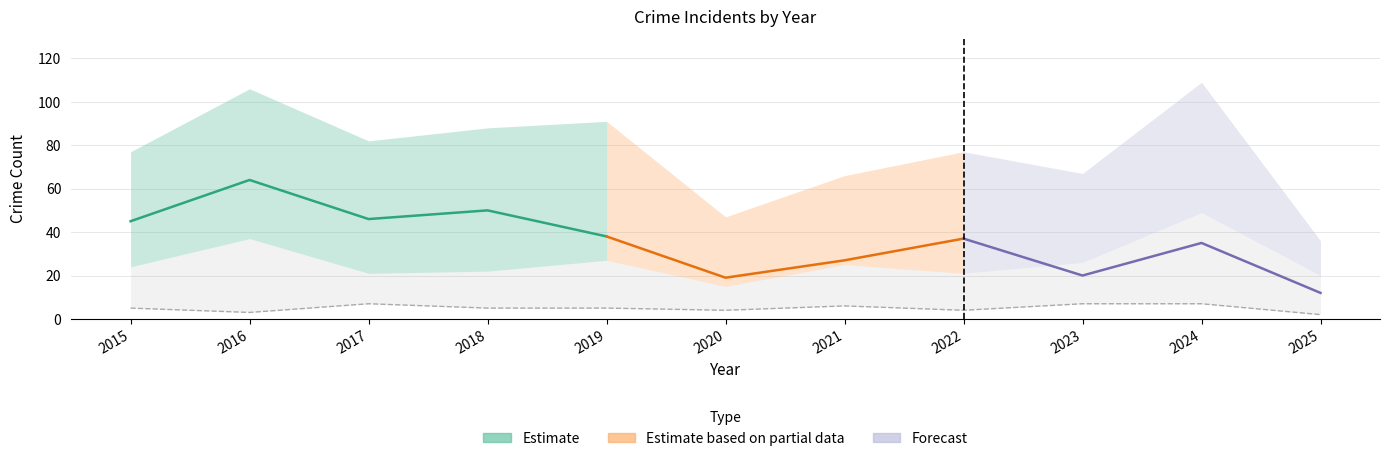

How many lines are shown in the chart?

5